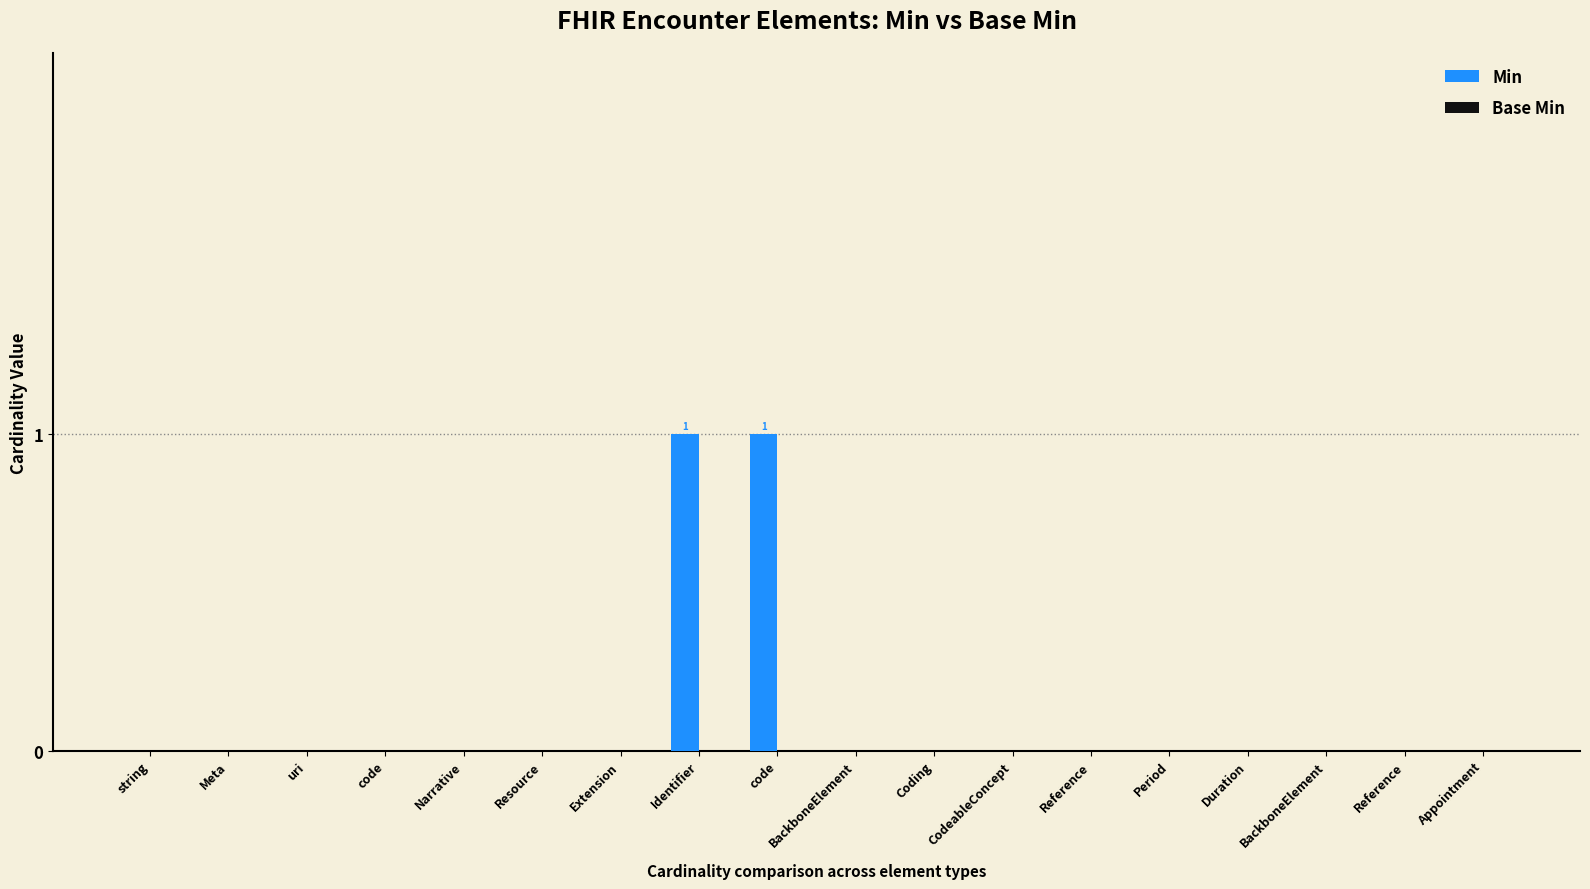

Are the bars horizontal?

No